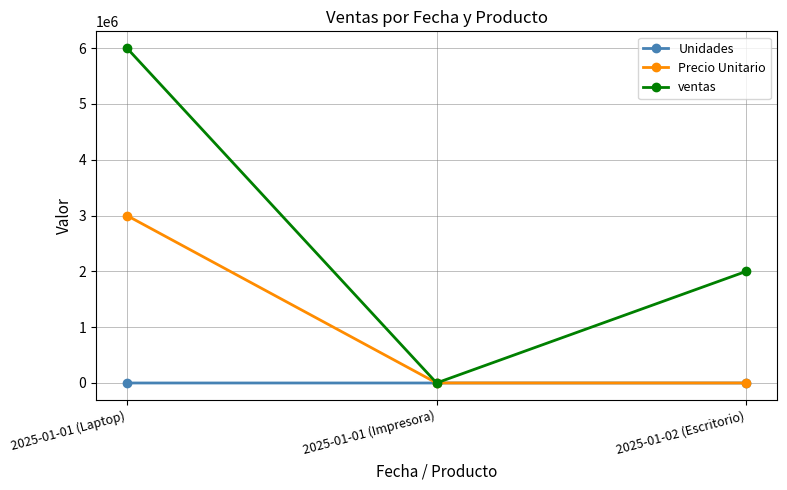

Which category has the highest value across all series?

2025-01-01 (Laptop)